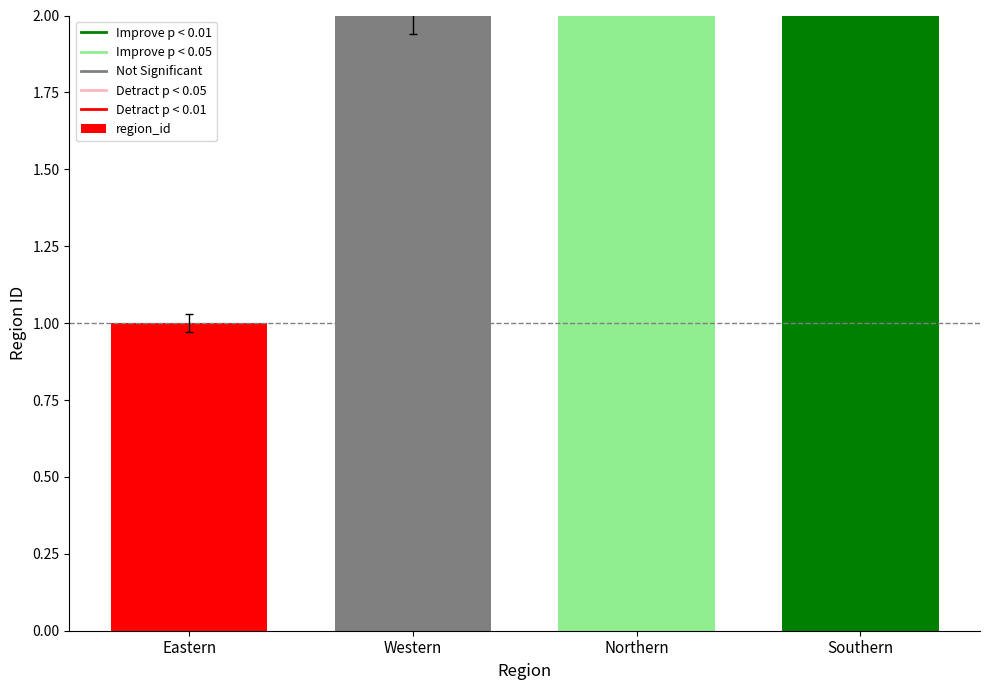

At which category does the chart reach its minimum across all series?

Eastern